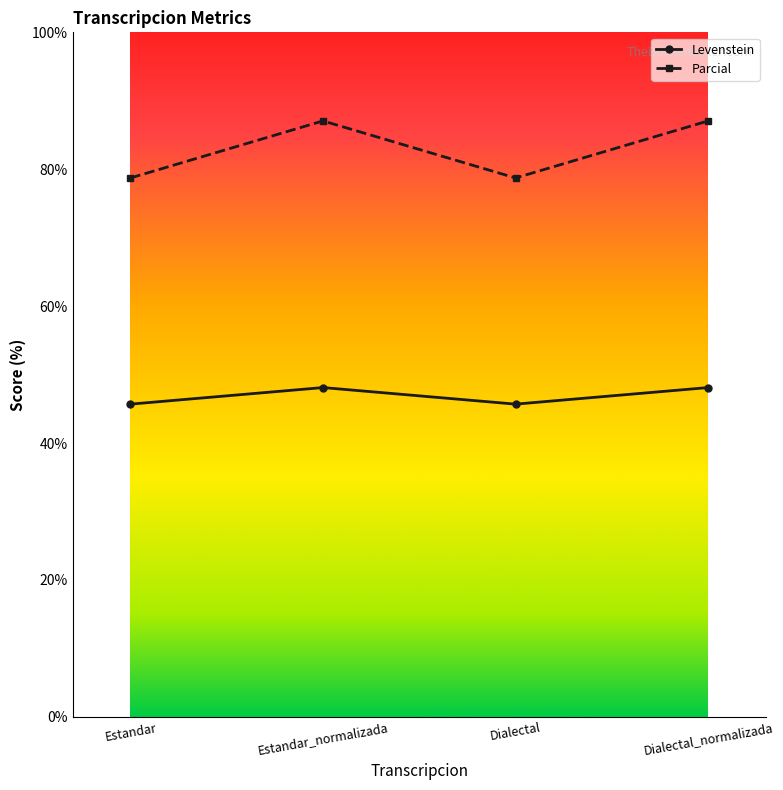

What position from the right is Estandar?

4